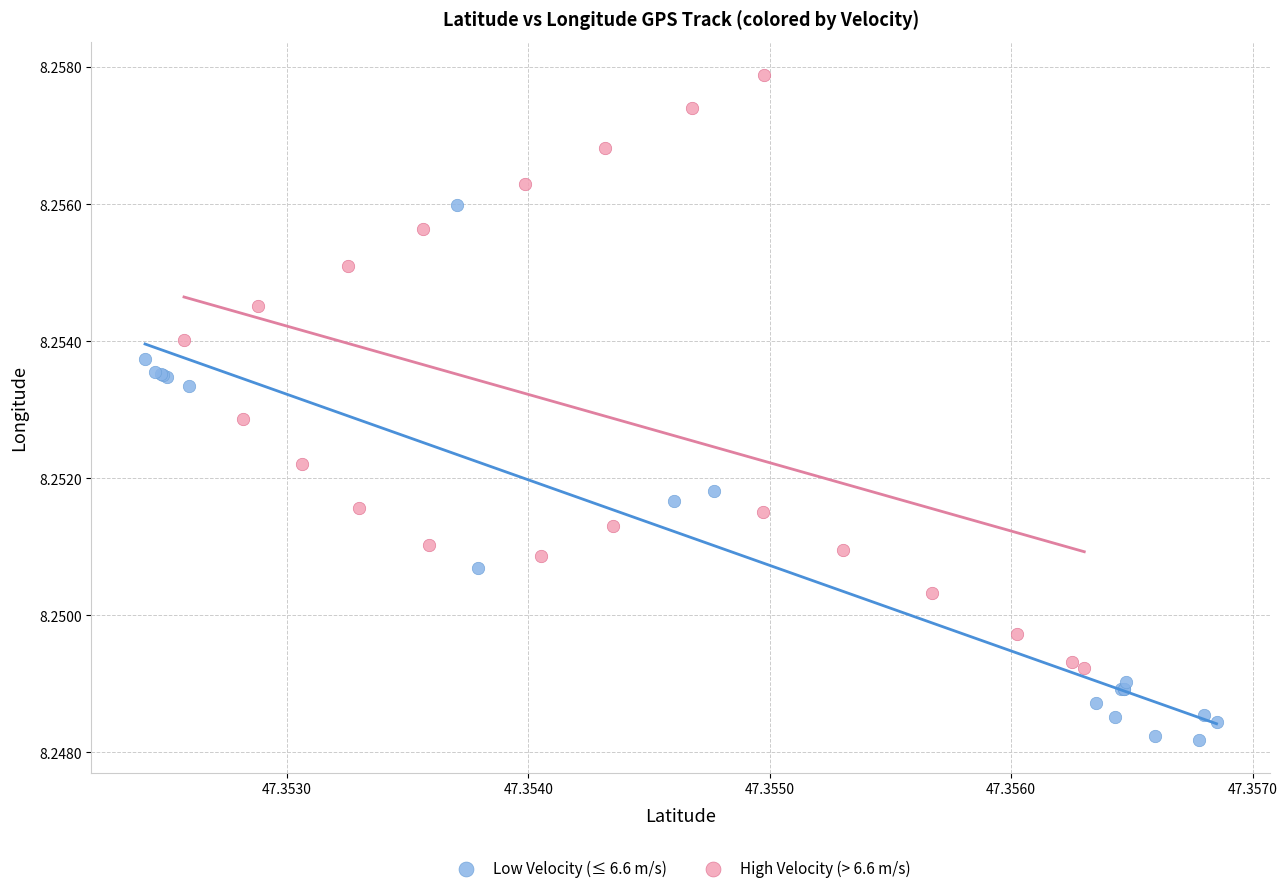

Which series has the largest Y range (max minus min)?

High Velocity (> 6.6 m/s)